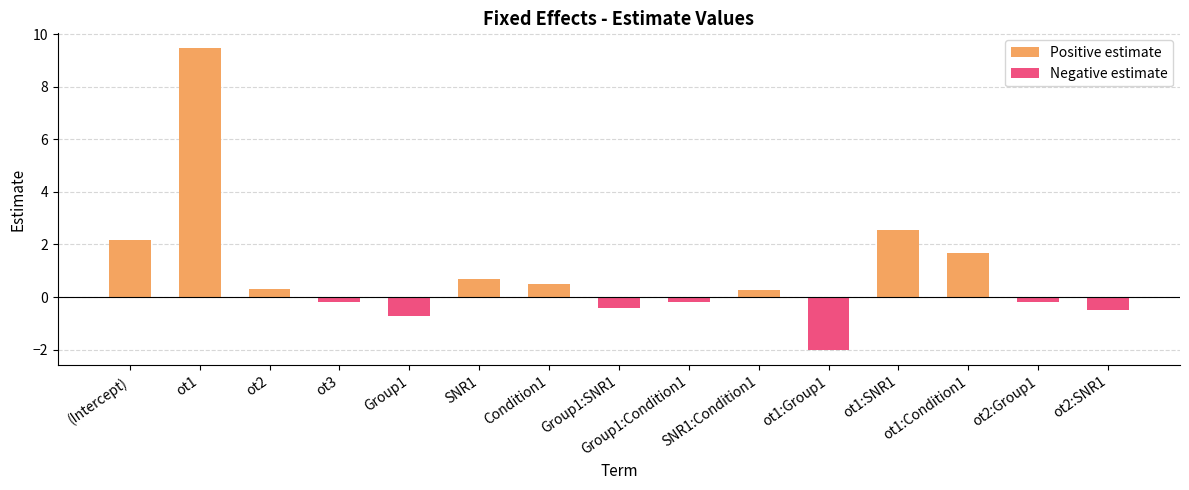

Where is Negative estimate nearest to the value -1?

Group1